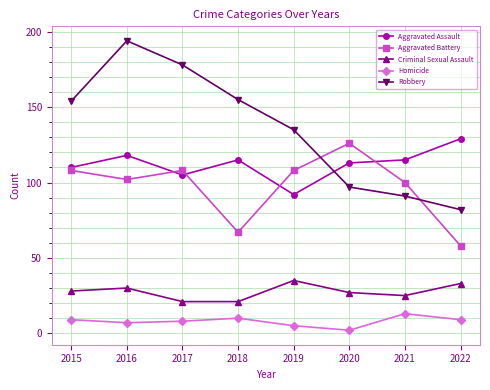

What is the highest value of the Robbery series?

194